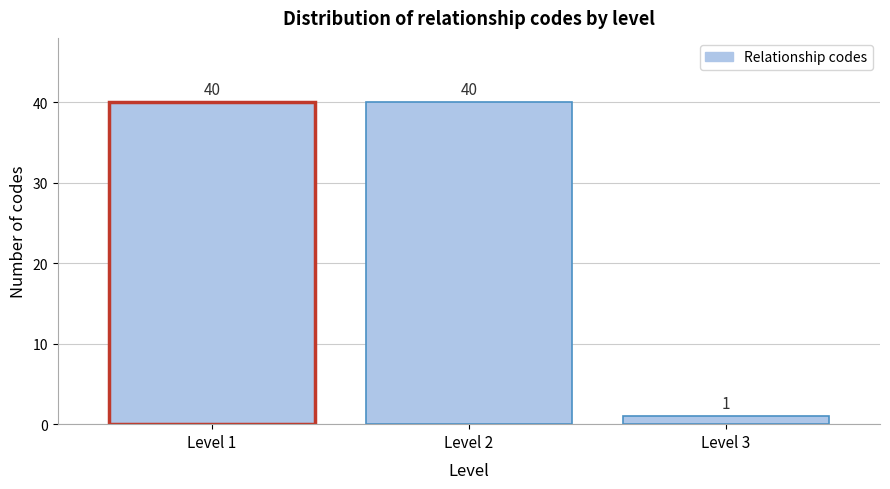

Reading left to right, transcribe this chart: for each bar, give the range it covers on the x-axis and its height.

0.5 to 1.5: 40
1.5 to 2.5: 40
2.5 to 3.5: 1